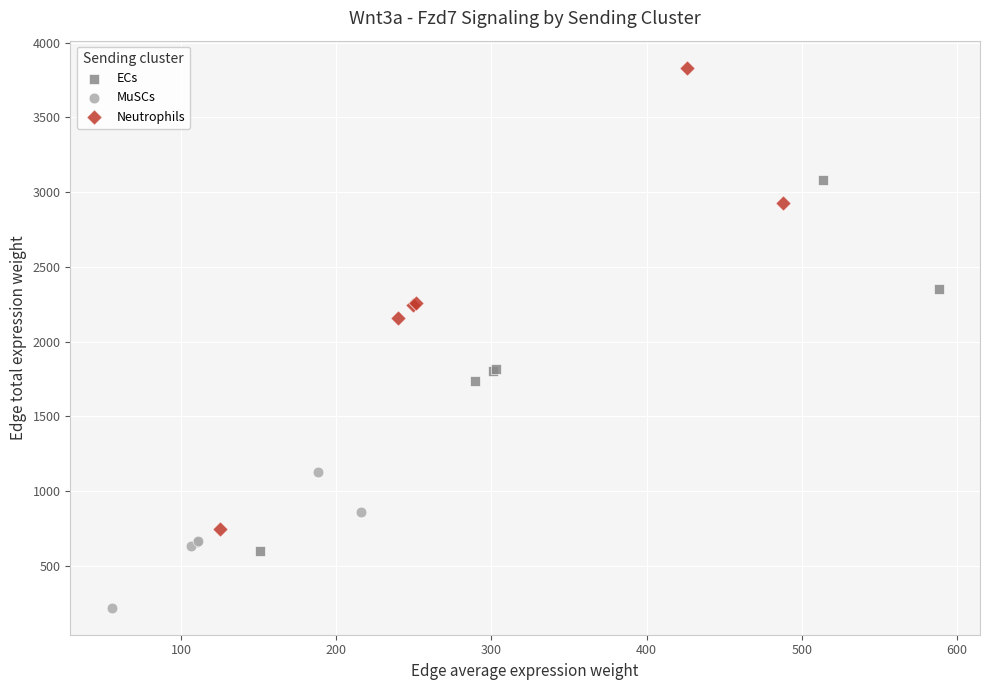

What are all the series names shown in the legend?

ECs, MuSCs, Neutrophils